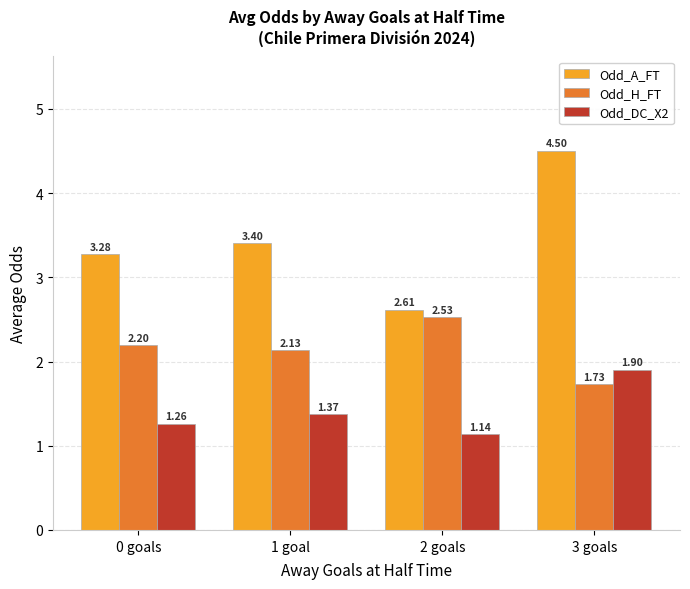

What is the label of the 2nd bar from the right?

2 goals